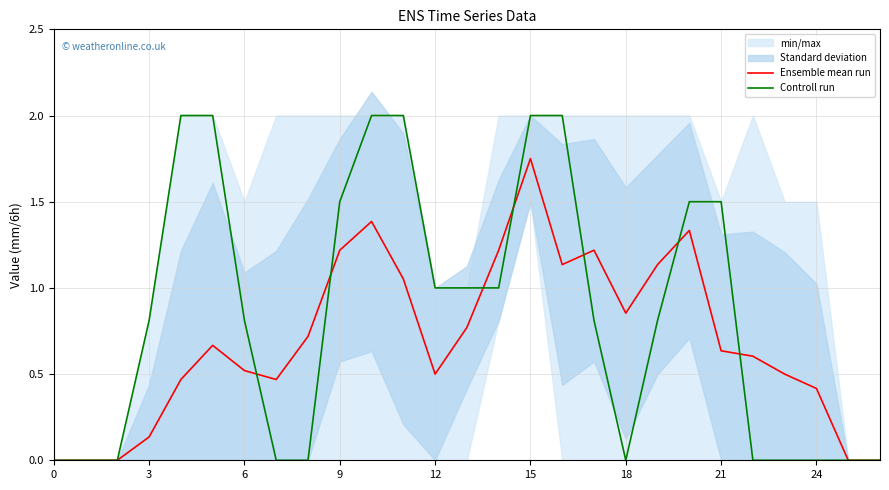

Reading left to right, transcribe all the data shown in this chart.

Ensemble mean run: 0.0	0.0	0.0	0.1	0.5	0.7	0.5	0.5	0.7	1.2	1.4	1.1	0.5	0.8	1.2	1.8	1.1	1.2	0.9	1.1	1.3	0.6	0.6	0.5	0.4	0.0	0.0
Controll run: 0.0	0.0	0.0	0.8	2.0	2.0	0.8	0.0	0.0	1.5	2.0	2.0	1.0	1.0	1.0	2.0	2.0	0.8	0.0	0.8	1.5	1.5	0.0	0.0	0.0	0.0	0.0